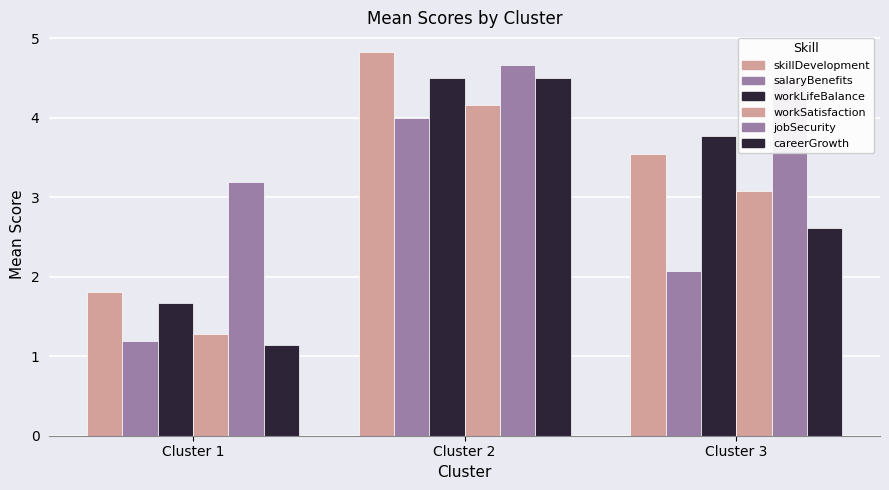

The salaryBenefits series shows 4.0 at Cluster 2. True or false?

True